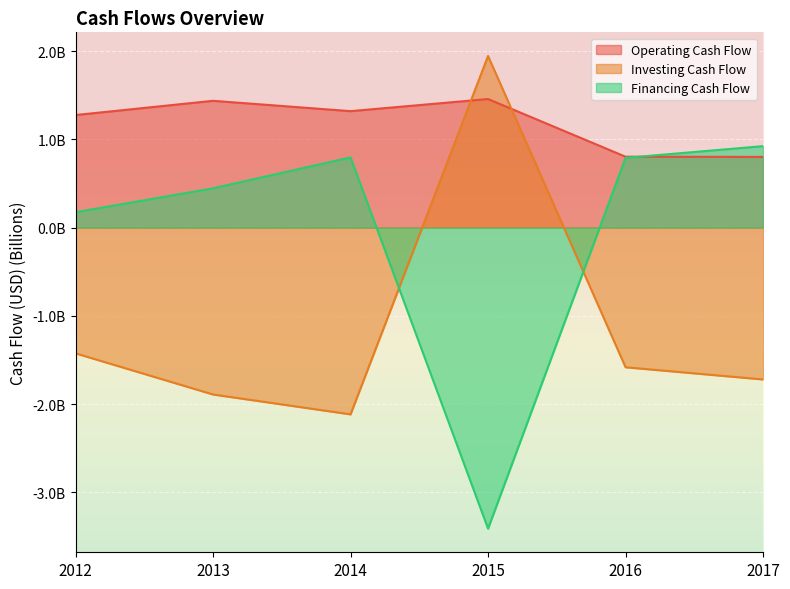

List the series in order of their overall mean, lowest first.

Investing Cash Flow, Financing Cash Flow, Operating Cash Flow